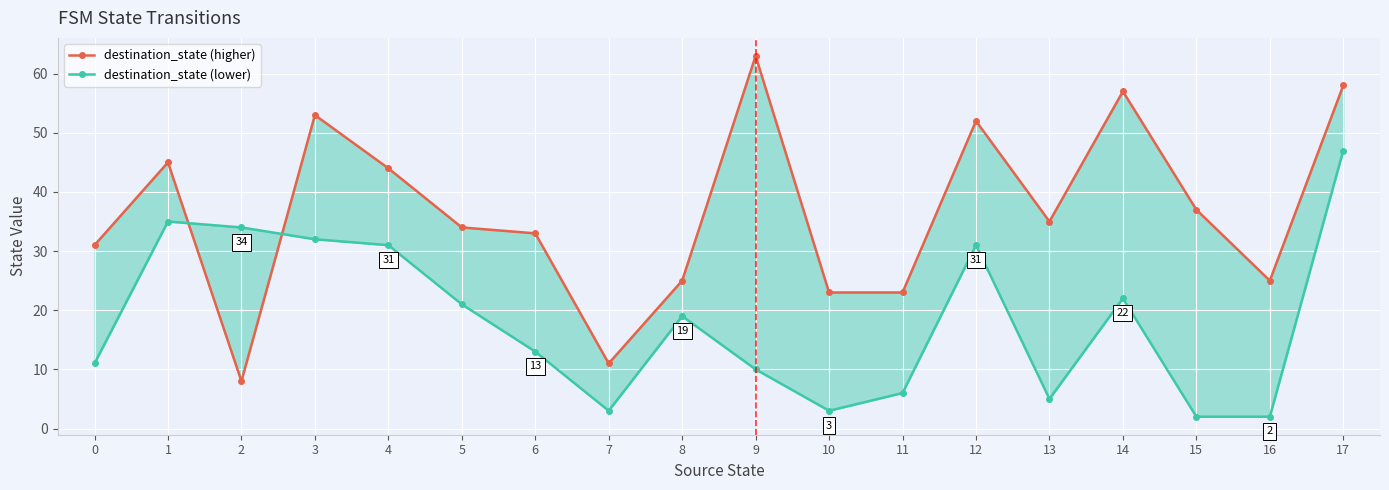

What is the difference between the destination_state (higher) values at 8 and 9?

38